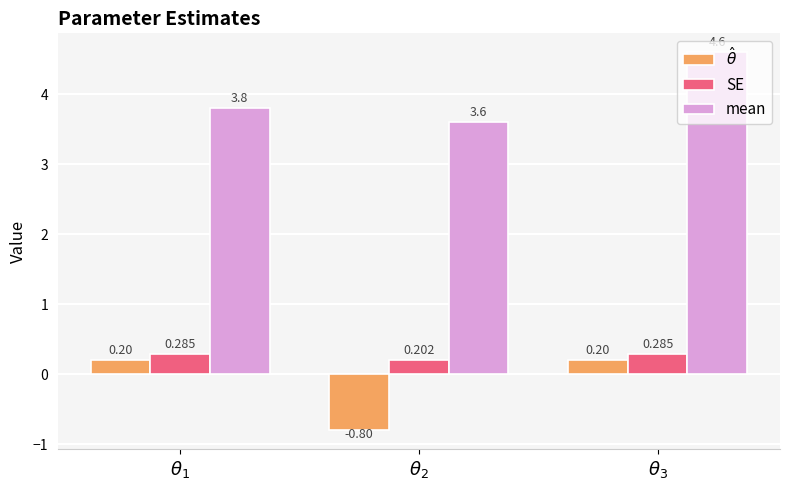

How many data points does each series have?

3